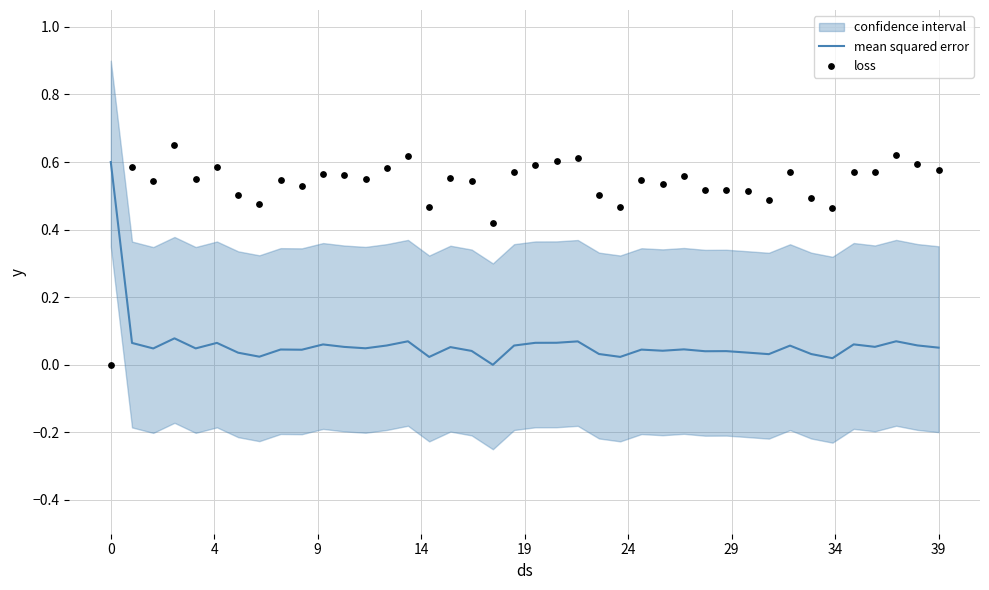

Which series contains the highest Y value?

loss